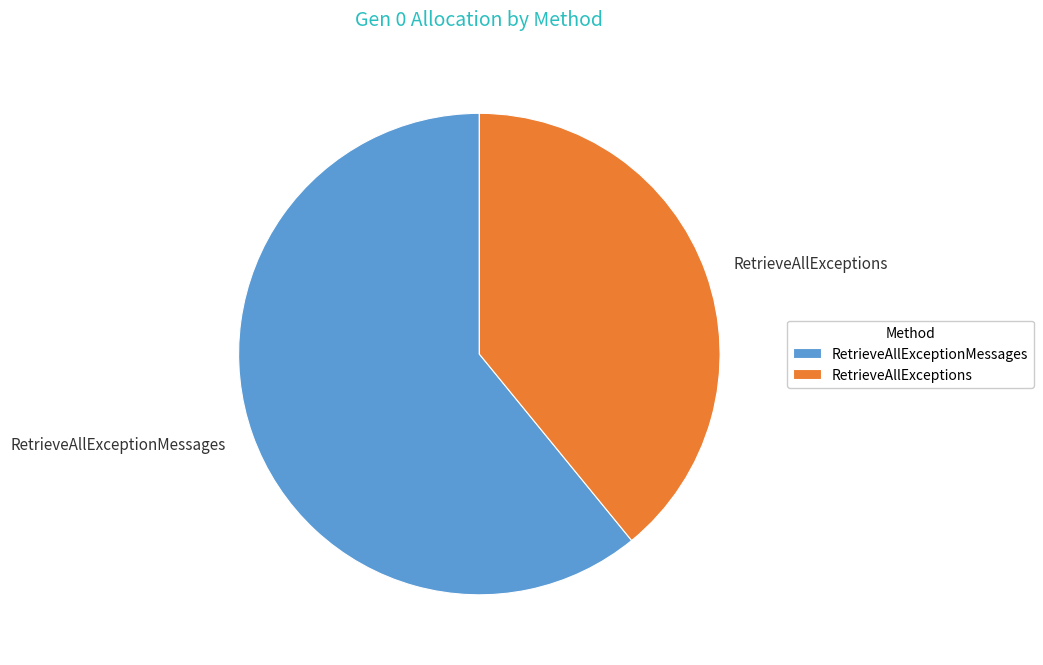

Which slice is the smallest?

RetrieveAllExceptions